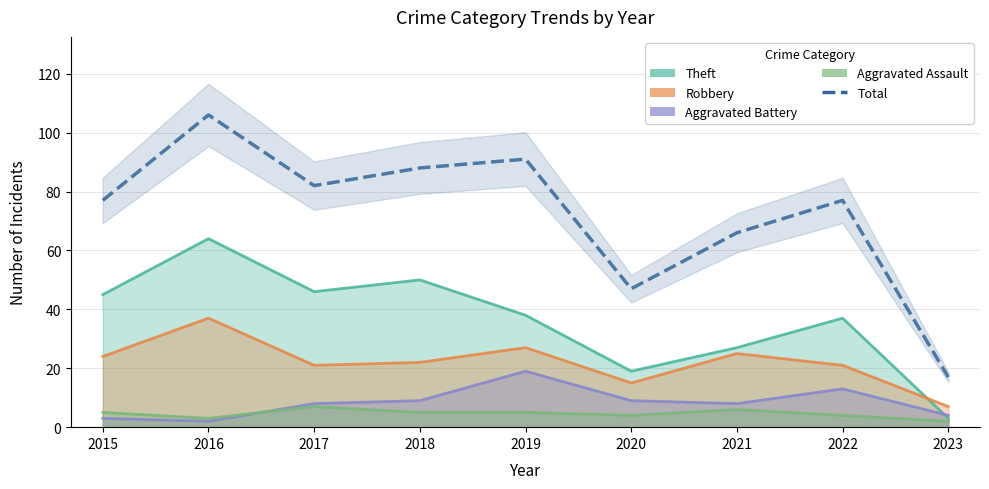

What is the average value?

72